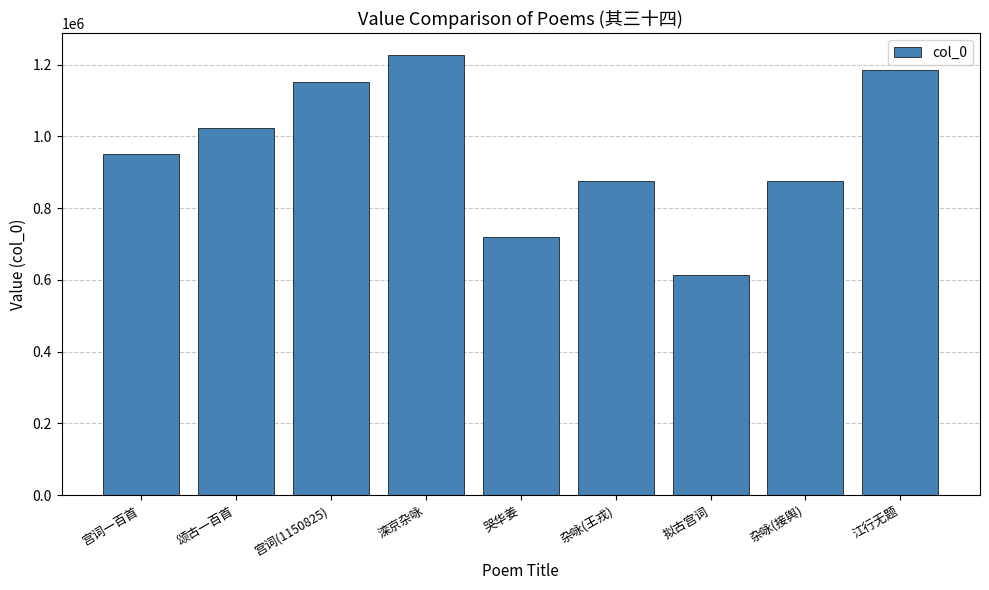

How many data points does each series have?

9